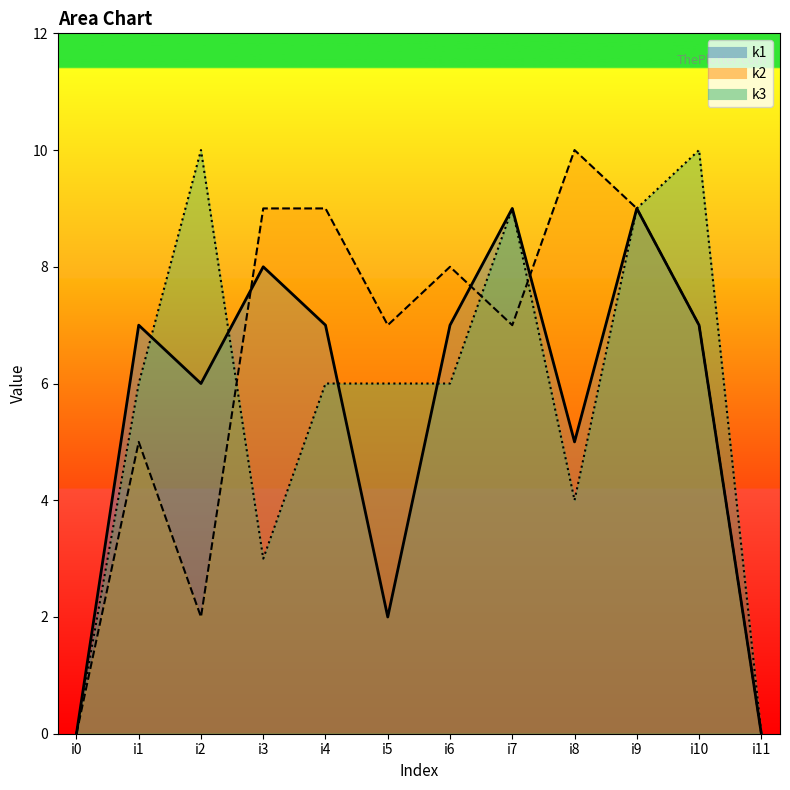

Between i9 and i11, which series saw the biggest shift?

k1